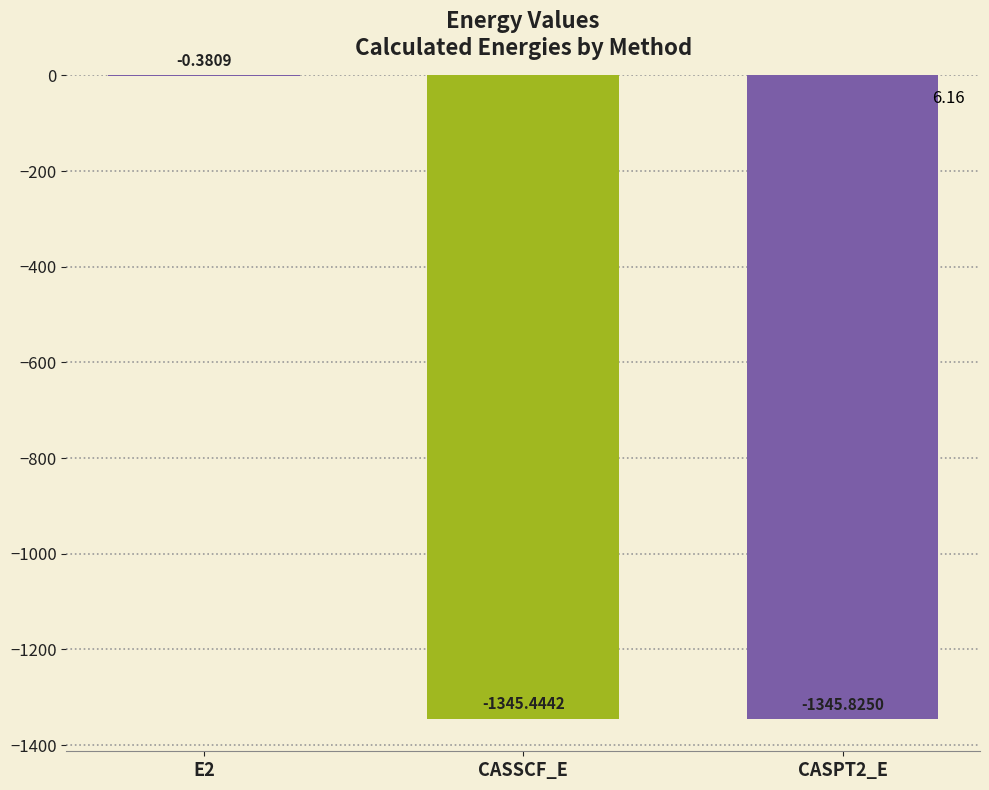

Which label corresponds to the largest value in the chart?

E2